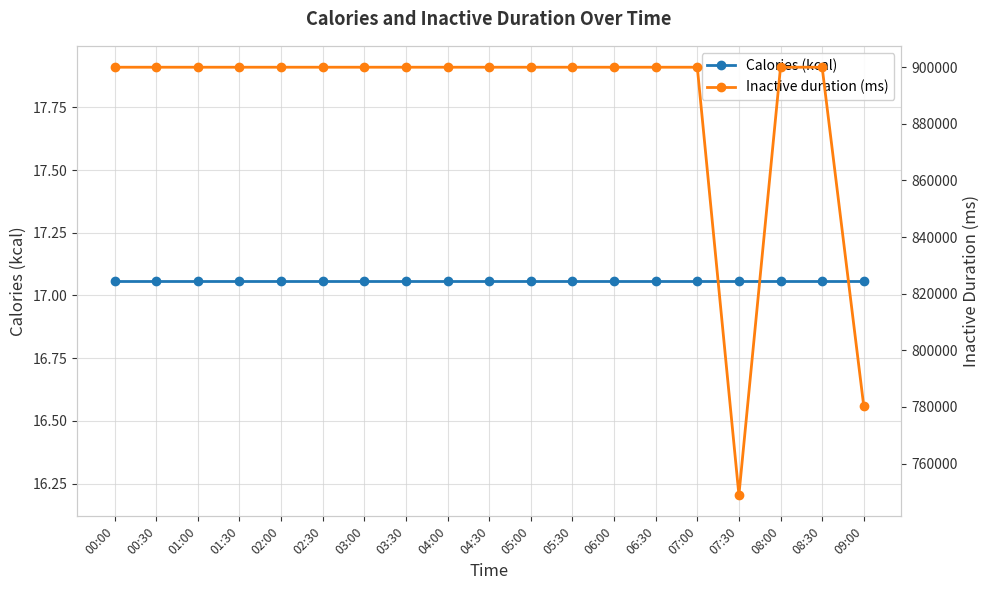

Which category has the highest value across all series?

00:00